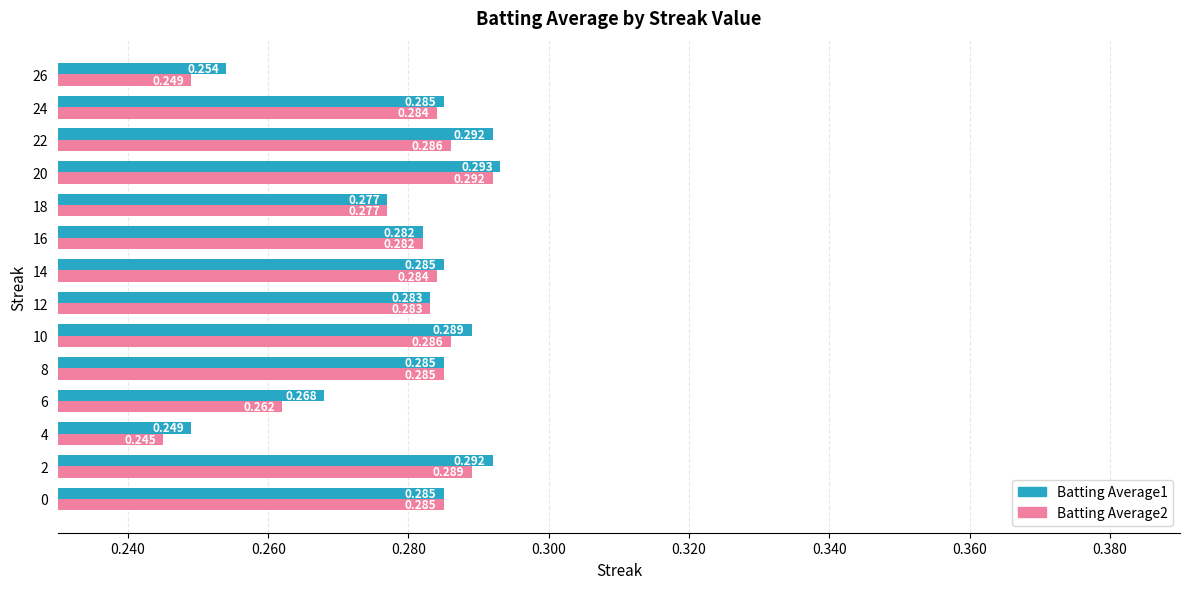

Is the value of Batting Average2 at 24 greater than the value of Batting Average1 at 20?

No